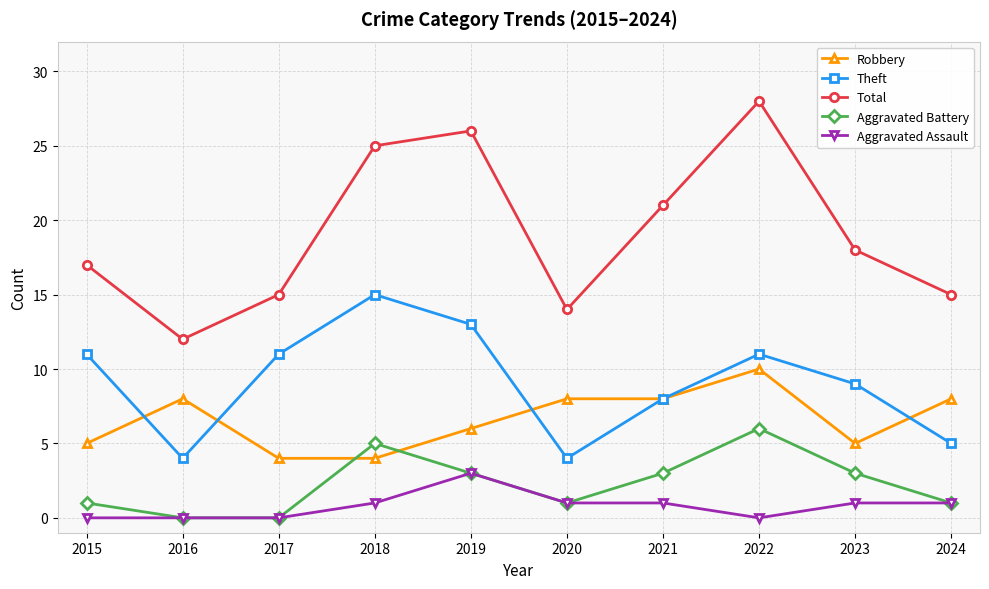

At which label is Theft closest to 9?

2023